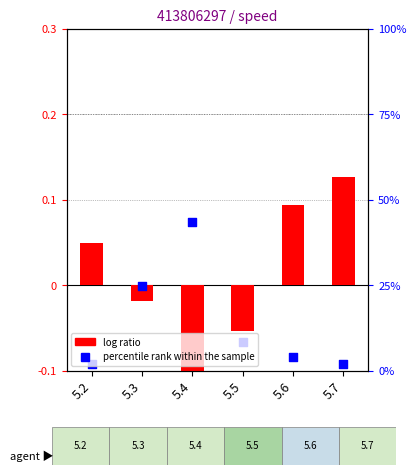

Which series reaches the minimum Y coordinate?

log ratio